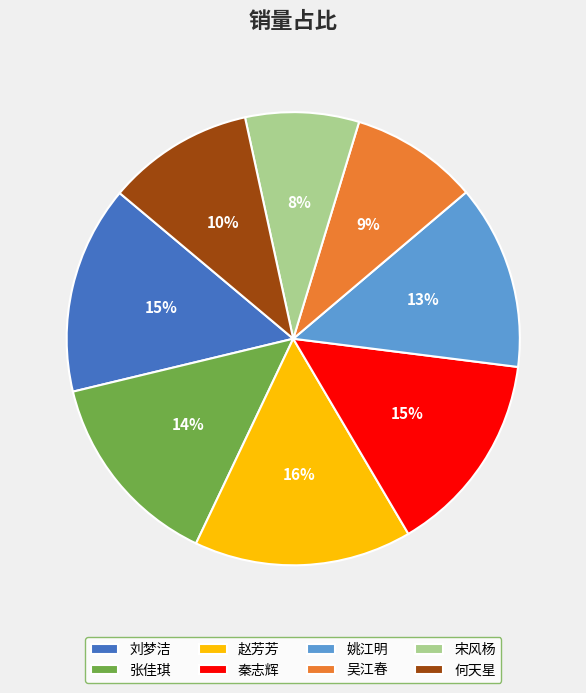

The 刘梦洁 slice represents 15% of the pie. True or false?

True